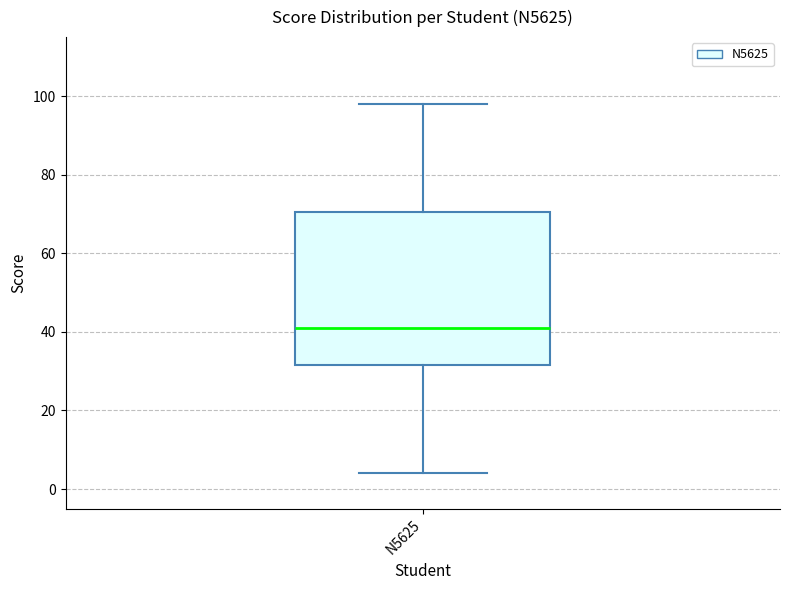

Transcribe this box plot: give where the median line is, the range the box spans, and where the two whiskers end, as read against the y-axis. The values are not printed on the chart, so give them approximately, as read against the axis.

median 42, box 32 to 70, whiskers 4 to 98